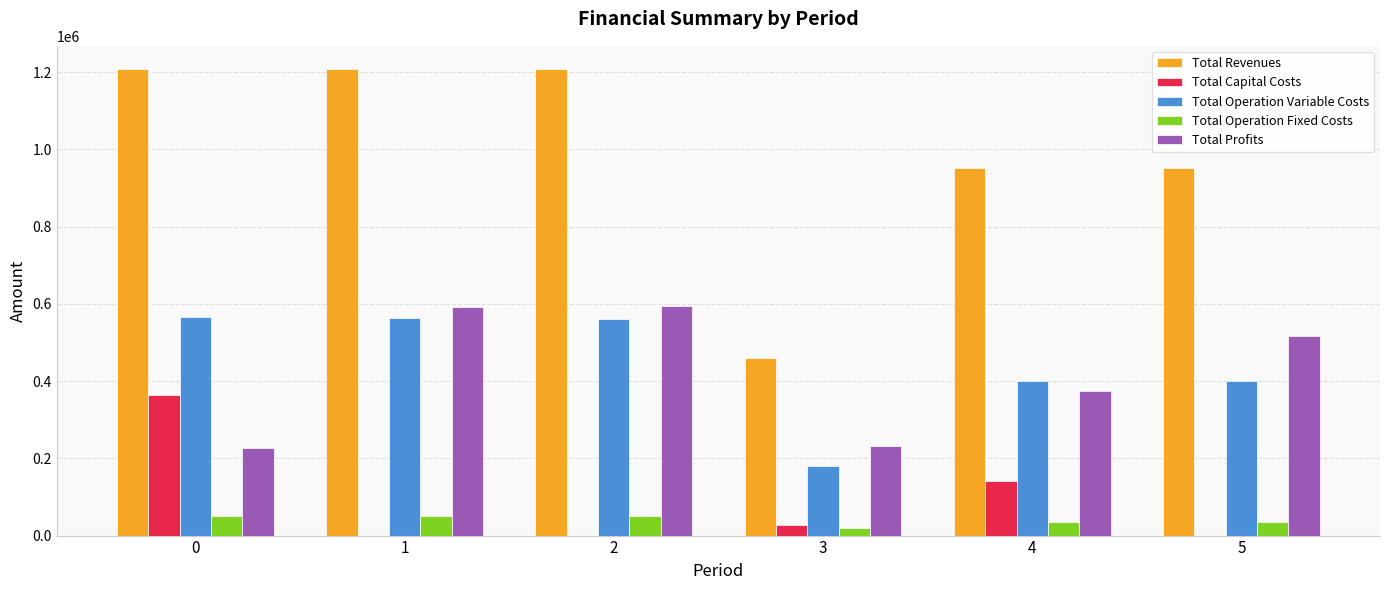

The value of Total Revenues at 4 is 1585455.0. True or false?

False